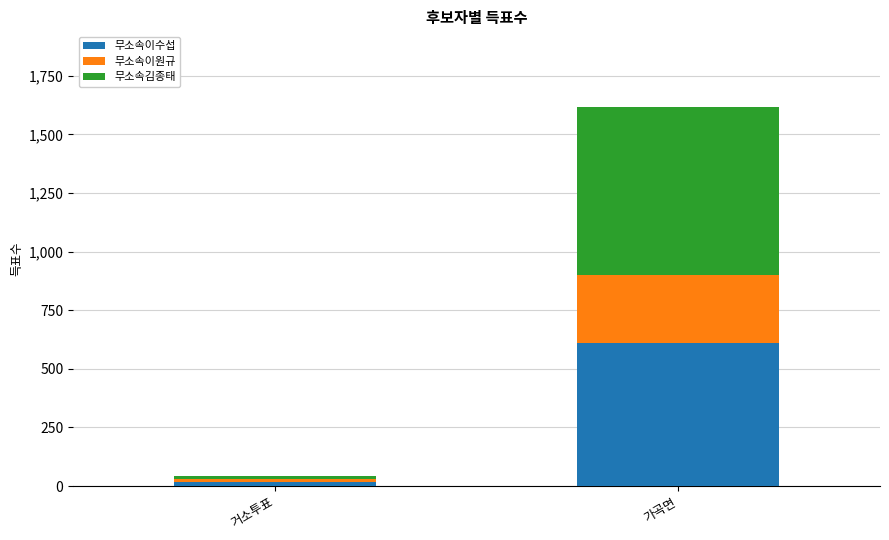

Is it true that 무소속이수섭 equals 612 at 가곡면?

True